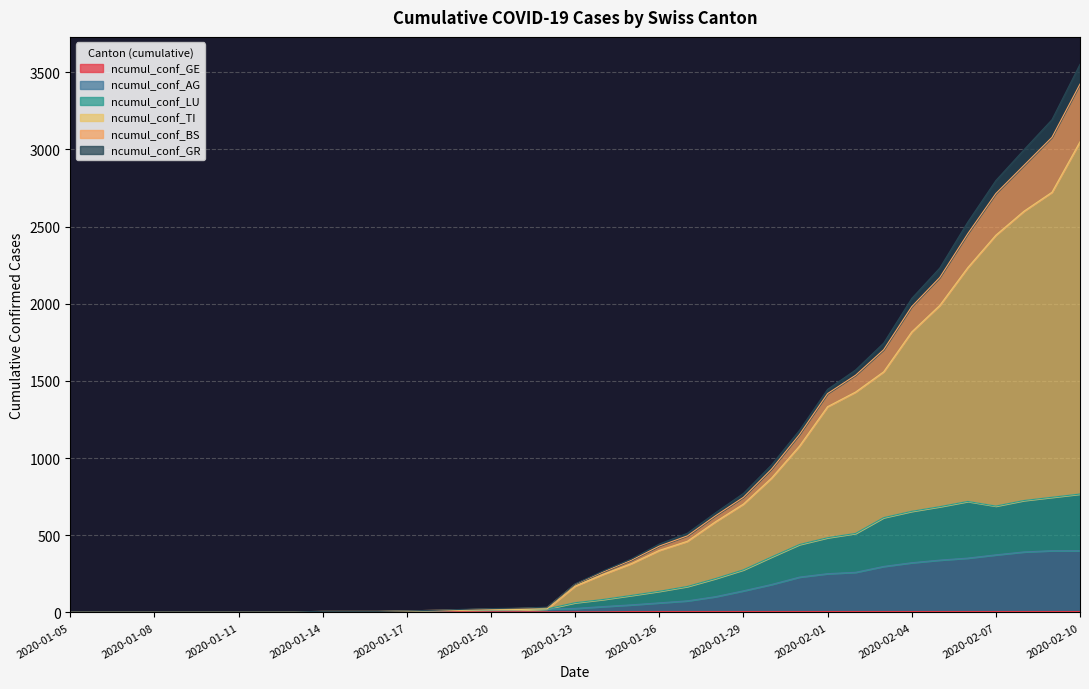

What is the minimum value for ncumul_conf_TI?

4